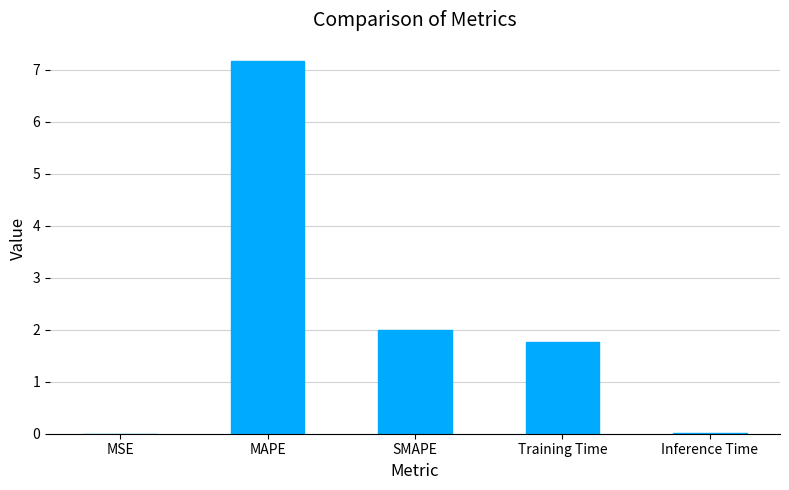

The chart shows a value of 0.0 at Inference Time. True or false?

True